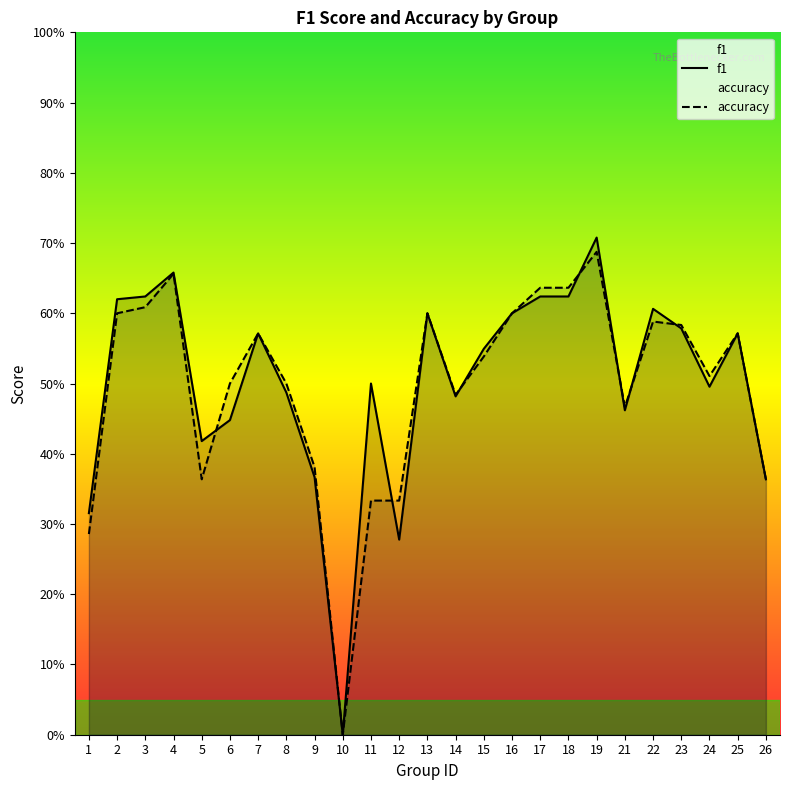

Which category has the highest value across all series?

19